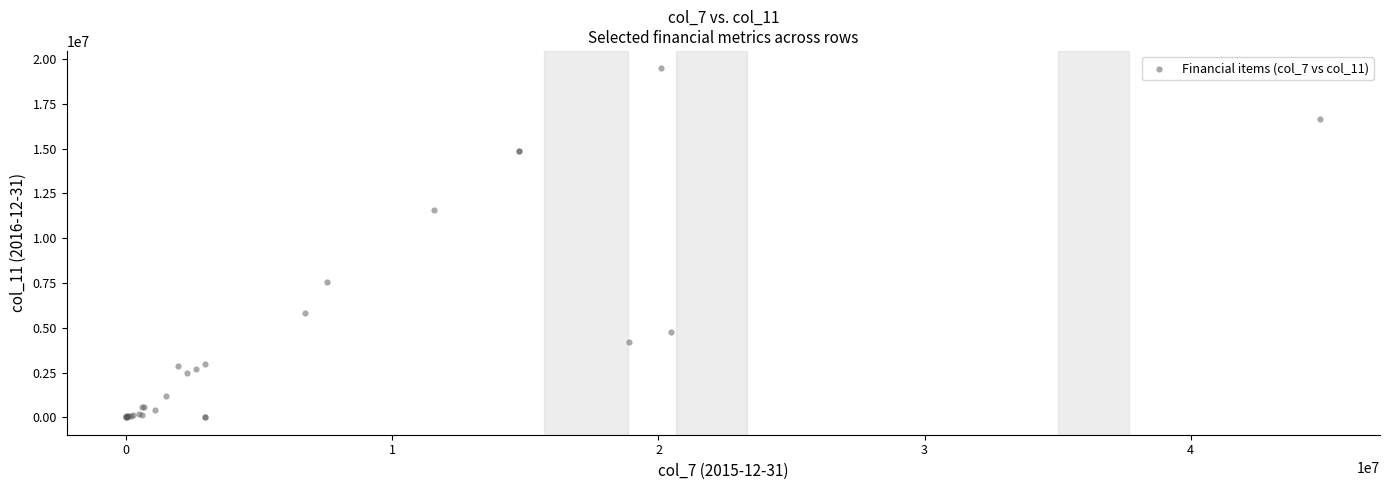

What Y value in the scatter plot is closest to 9740260?

11570000